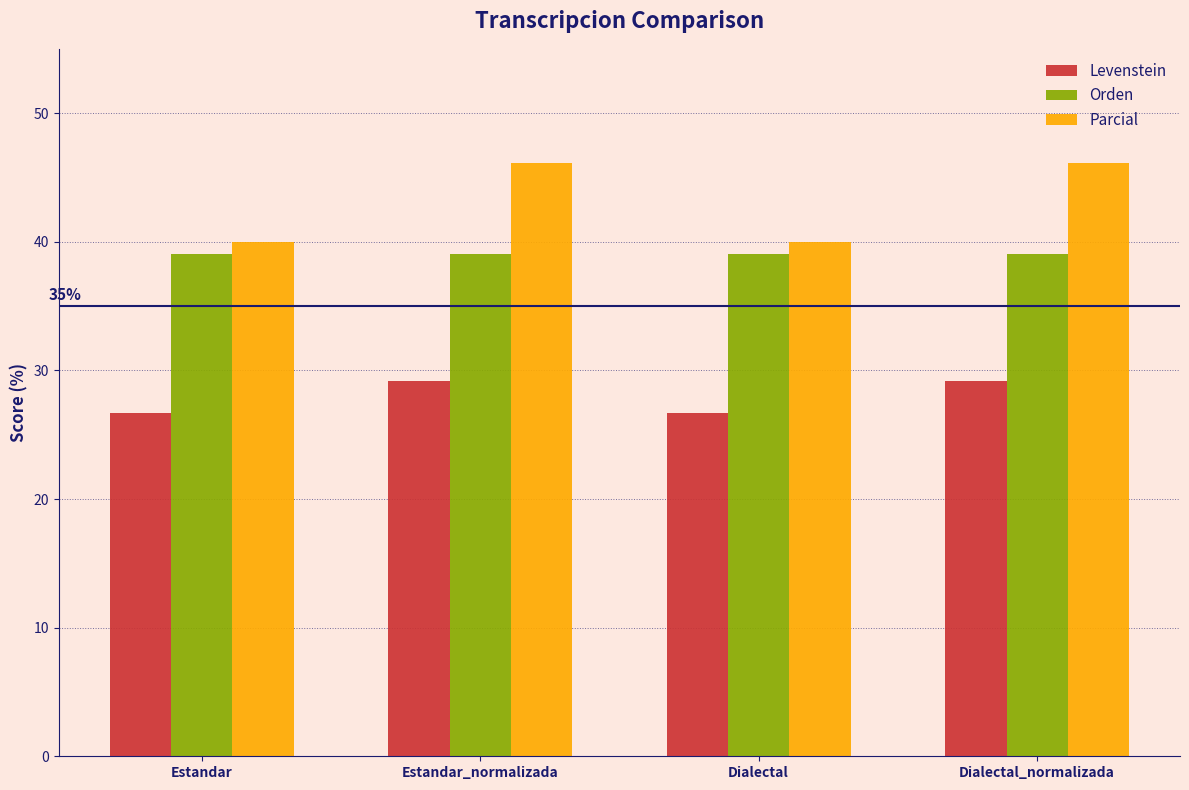

What is the minimum value for Orden?

39.0